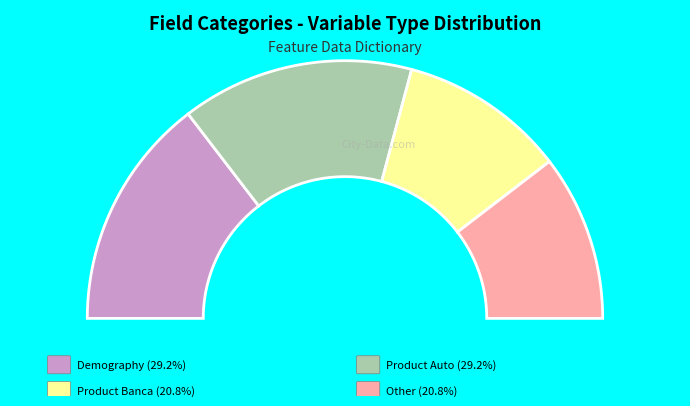

Is it true that Product Banca is 21% of the pie?

True